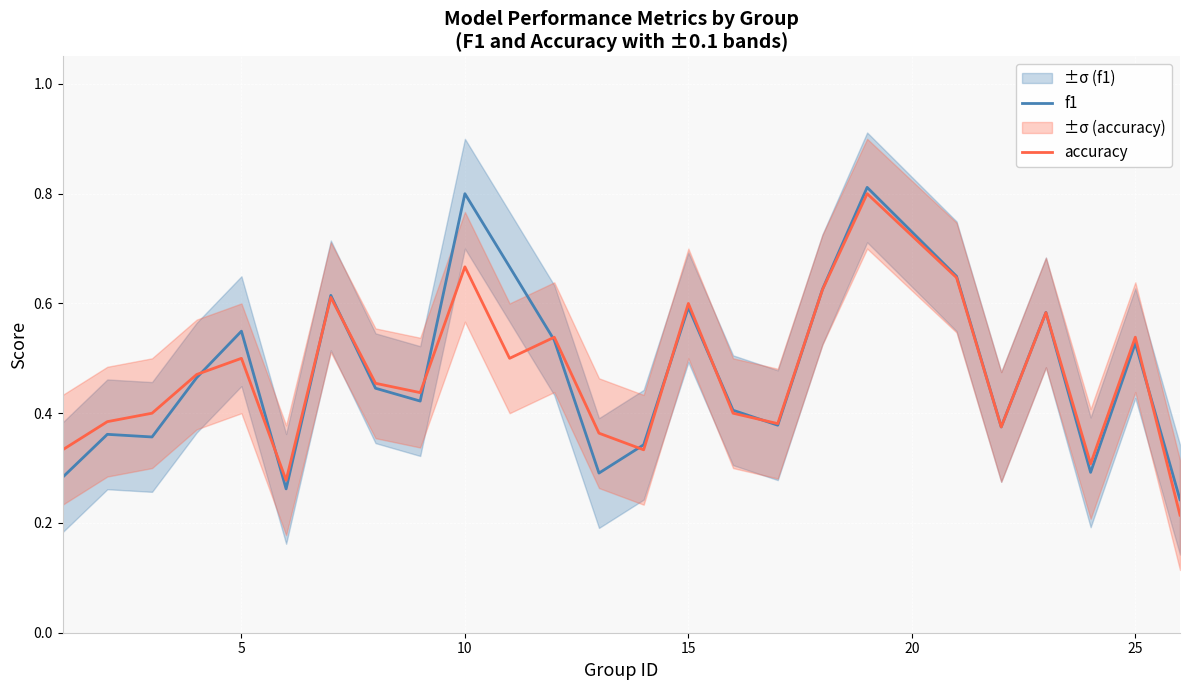

Rank the series by their average value, from highest to lowest.

f1, accuracy